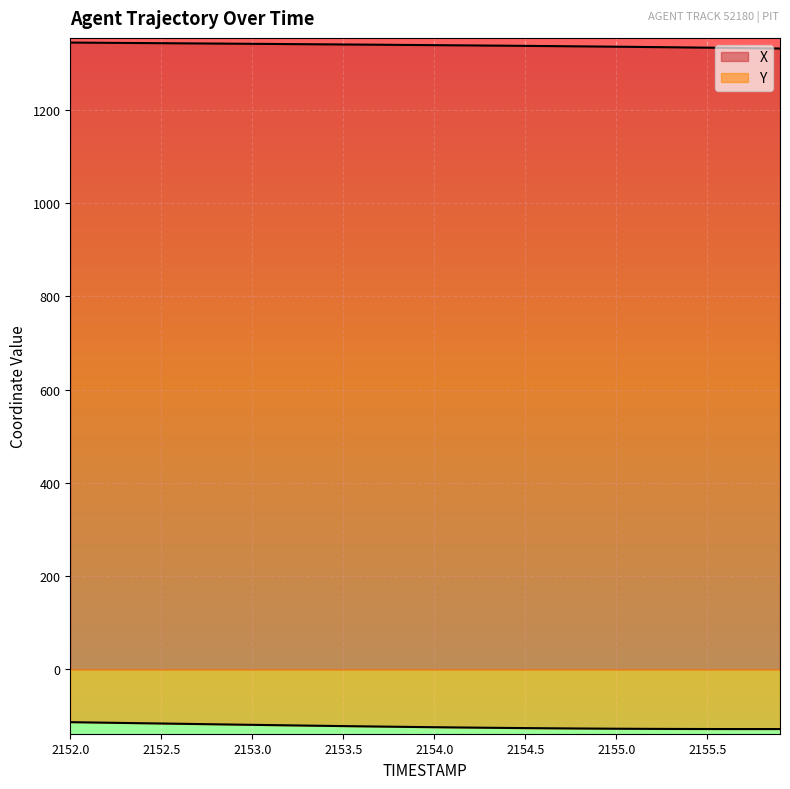

Reading left to right, what are all the values shown in this chart?

X: 2152.0=1344.5	2152.1=1344.3	2152.2=1344.0	2152.3=1343.7	2152.4=1343.5	2152.5=1343.2	2152.6=1342.9	2152.7=1342.7	2152.8=1342.4	2152.9=1342.1	2153.0=1341.8	2153.1=1341.6	2153.2=1341.3	2153.3=1341.0	2153.4=1340.7	2153.5=1340.4	2153.6=1340.2	2153.7=1339.9	2153.8=1339.6	2153.9=1339.3	2154.0=1339.0	2154.1=1338.7	2154.2=1338.4	2154.3=1338.1	2154.4=1337.8	2154.5=1337.4	2154.6=1337.1	2154.7=1336.8	2154.8=1336.4	2154.9=1336.0	2155.0=1335.7	2155.1=1335.3	2155.2=1334.8	2155.3=1334.4	2155.4=1334.0	2155.5=1333.6	2155.6=1333.1	2155.7=1332.7	2155.8=1332.2	2155.9=1331.8
Y: 2152.0=-113.3	2152.1=-113.9	2152.2=-114.4	2152.3=-115.0	2152.4=-115.6	2152.5=-116.2	2152.6=-116.7	2152.7=-117.3	2152.8=-117.9	2152.9=-118.4	2153.0=-119.0	2153.1=-119.6	2153.2=-120.1	2153.3=-120.7	2153.4=-121.2	2153.5=-121.7	2153.6=-122.2	2153.7=-122.7	2153.8=-123.2	2153.9=-123.6	2154.0=-124.1	2154.1=-124.5	2154.2=-124.9	2154.3=-125.3	2154.4=-125.7	2154.5=-126.0	2154.6=-126.3	2154.7=-126.6	2154.8=-126.9	2154.9=-127.1	2155.0=-127.3	2155.1=-127.5	2155.2=-127.7	2155.3=-127.8	2155.4=-127.9	2155.5=-128.0	2155.6=-128.0	2155.7=-128.1	2155.8=-128.1	2155.9=-128.1